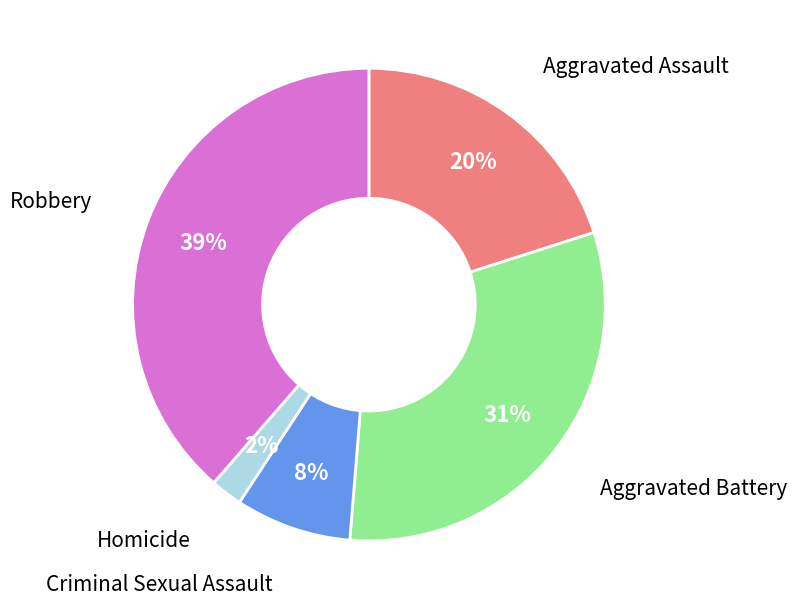

To the nearest percent, what is the average slice percentage?

20%